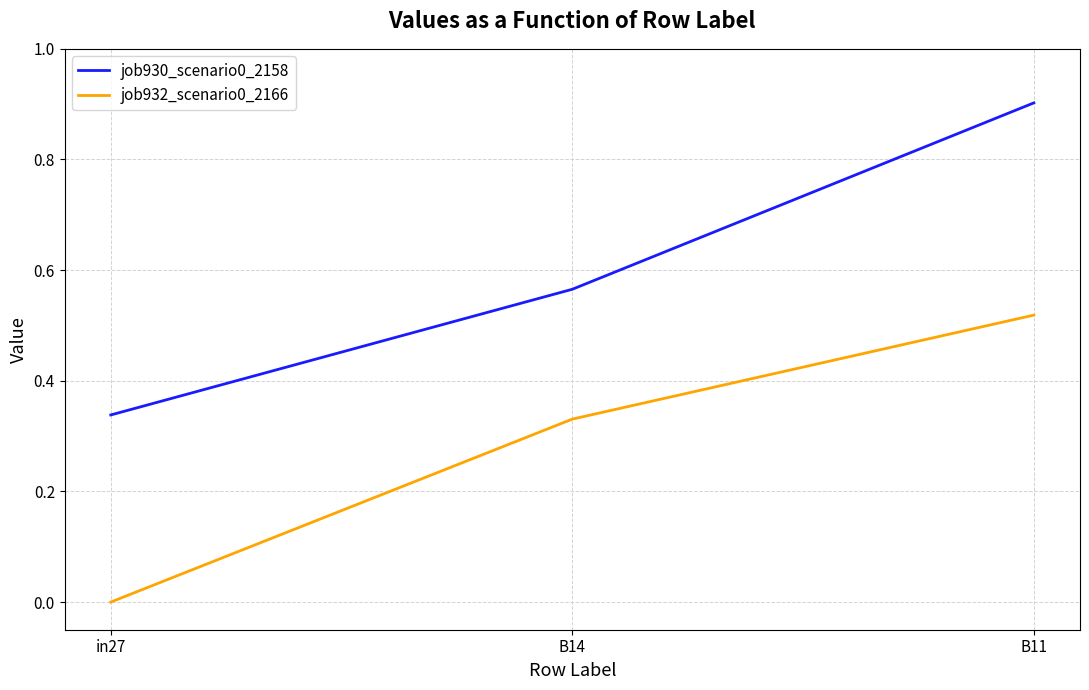

What position from the right is B11?

1